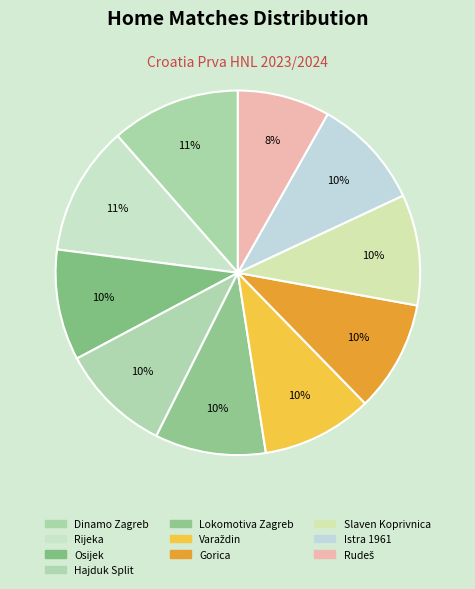

Count the number of slices in the pie.

10